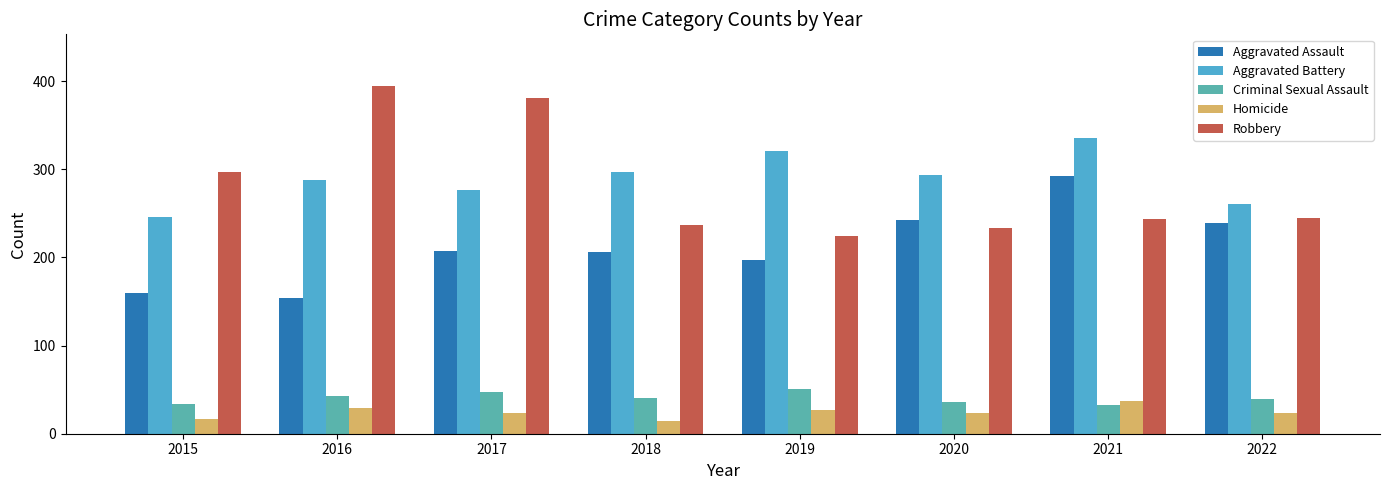

Are the bars horizontal?

No